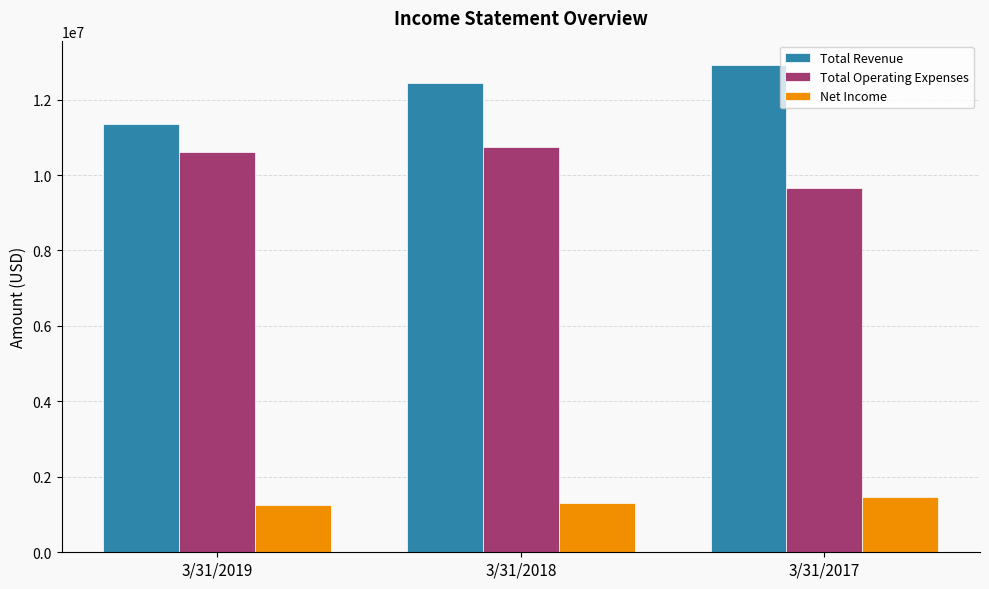

Are the bars horizontal?

No